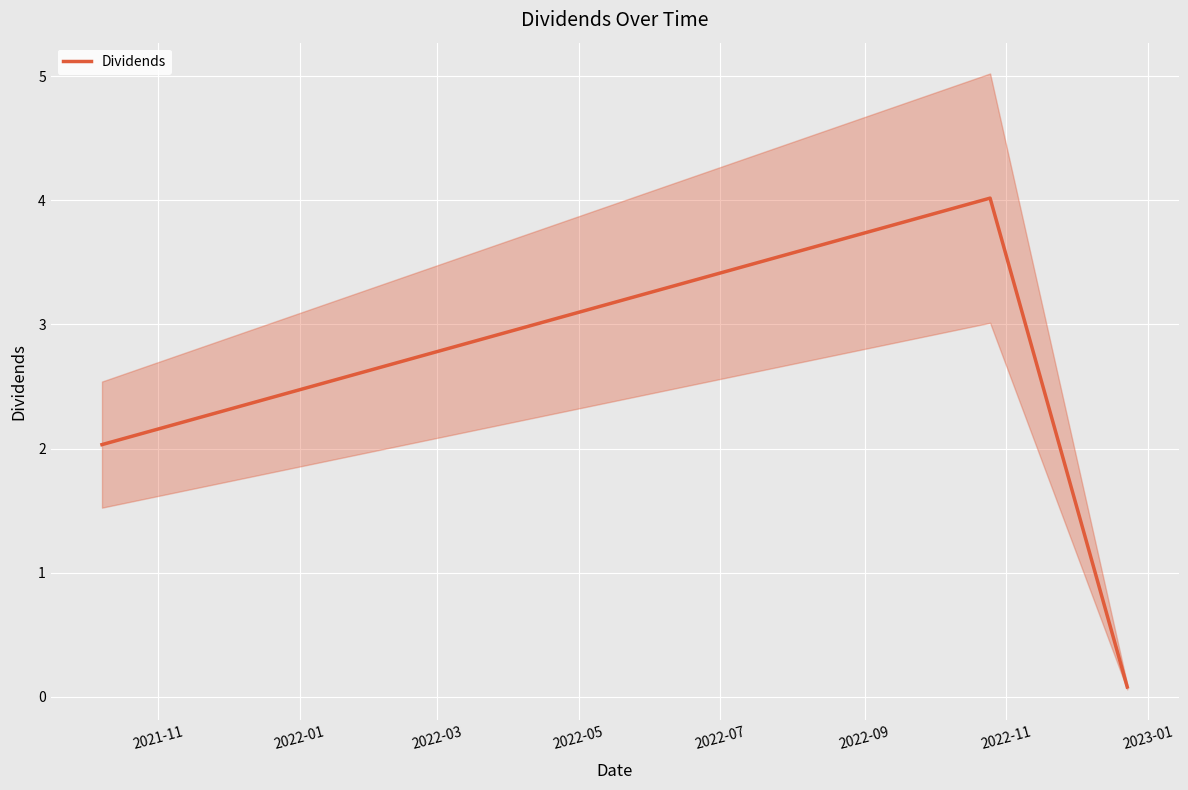

How many values in the Dividends series exceed 2?

2